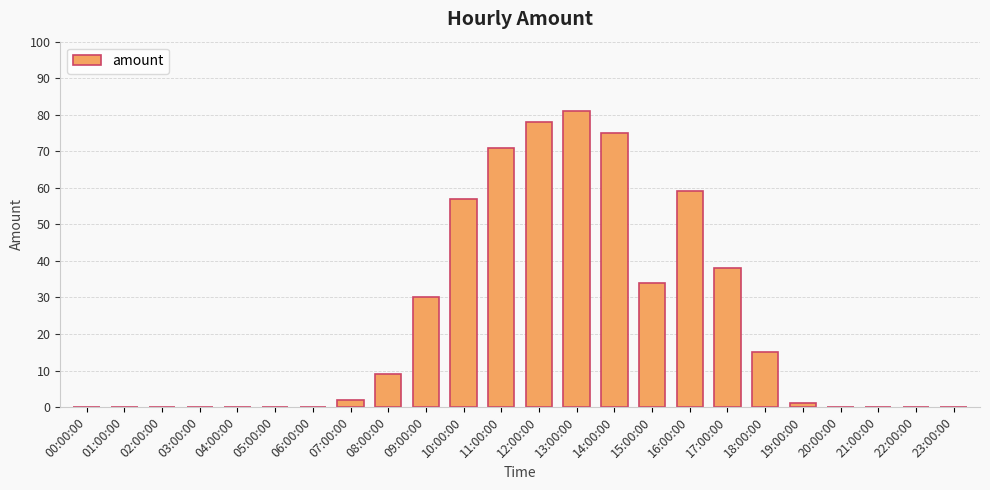

What is the maximum value shown in the chart?

81